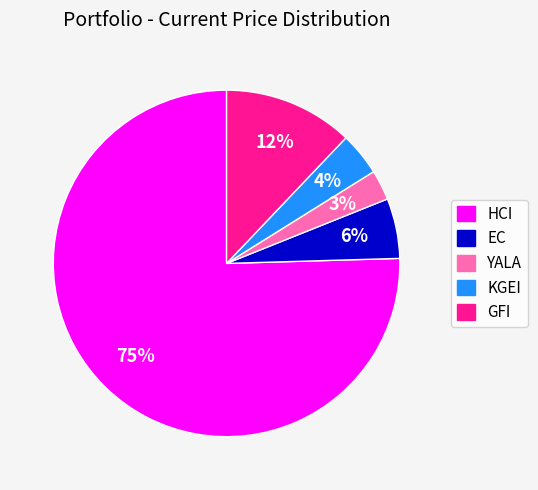

Is the sum of HCI and GFI greater than half?

Yes